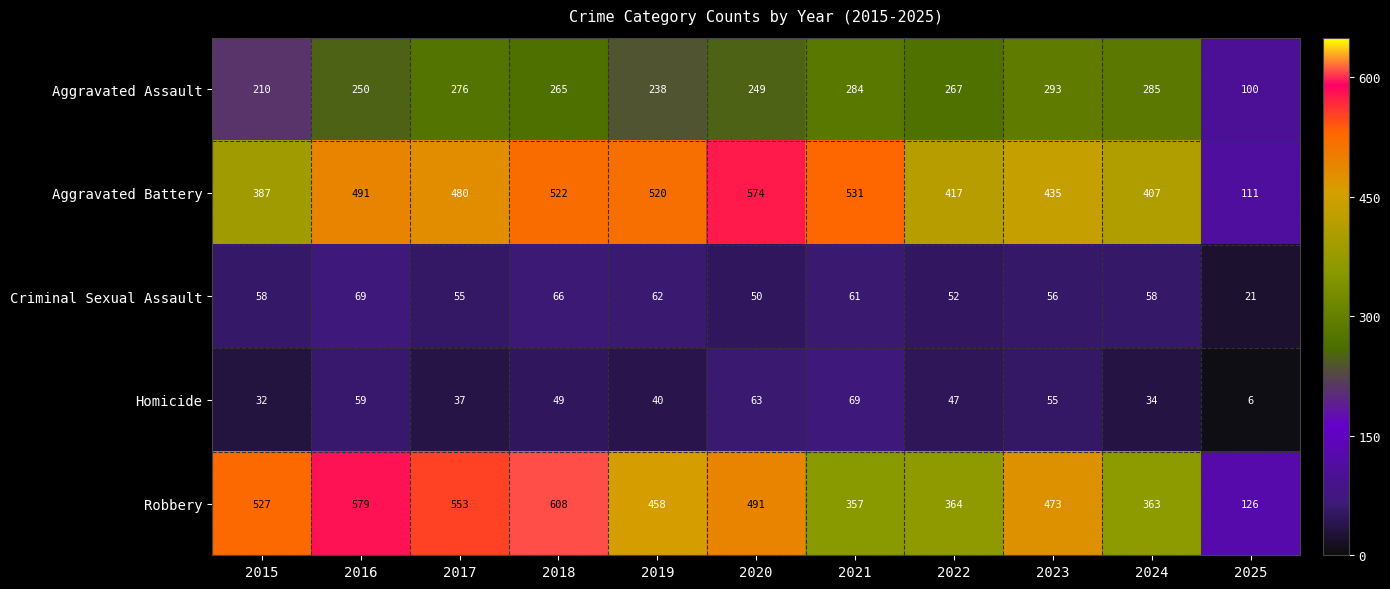

At 2022, list the series in order from largest to smallest.

Aggravated Battery, Robbery, Aggravated Assault, Criminal Sexual Assault, Homicide